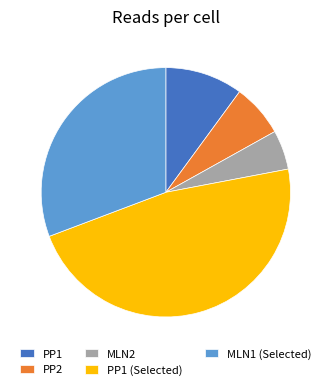

Is it true that PP1 is 10% of the pie?

True